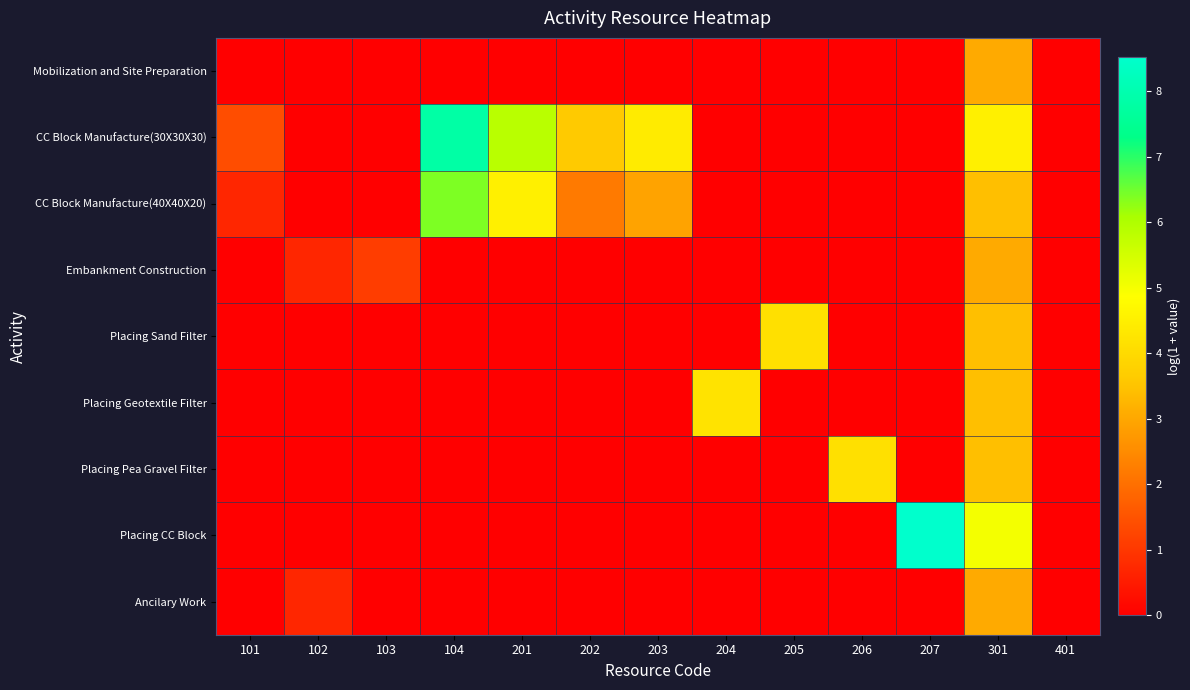

Reading left to right, transcribe all the data shown in this chart.

Mobilization and Site Preparation: 101=0.0	102=0.0	103=0.0	104=0.0	201=0.0	202=0.0	203=0.0	204=0.0	205=0.0	206=0.0	207=0.0	301=3.0	401=0.0
CC Block Manufacture(30X30X30): 101=1.4	102=0.0	103=0.0	104=7.8	201=5.9	202=3.6	203=4.4	204=0.0	205=0.0	206=0.0	207=0.0	301=4.5	401=0.0
CC Block Manufacture(40X40X20): 101=0.7	102=0.0	103=0.0	104=6.4	201=4.5	202=2.2	203=2.9	204=0.0	205=0.0	206=0.0	207=0.0	301=3.4	401=0.0
Embankment Construction: 101=0.0	102=0.7	103=1.1	104=0.0	201=0.0	202=0.0	203=0.0	204=0.0	205=0.0	206=0.0	207=0.0	301=3.0	401=0.0
Placing Sand Filter: 101=0.0	102=0.0	103=0.0	104=0.0	201=0.0	202=0.0	203=0.0	204=0.0	205=4.1	206=0.0	207=0.0	301=3.4	401=0.0
Placing Geotextile Filter: 101=0.0	102=0.0	103=0.0	104=0.0	201=0.0	202=0.0	203=0.0	204=4.2	205=0.0	206=0.0	207=0.0	301=3.4	401=0.0
Placing Pea Gravel Filter: 101=0.0	102=0.0	103=0.0	104=0.0	201=0.0	202=0.0	203=0.0	204=0.0	205=0.0	206=4.1	207=0.0	301=3.4	401=0.0
Placing CC Block: 101=0.0	102=0.0	103=0.0	104=0.0	201=0.0	202=0.0	203=0.0	204=0.0	205=0.0	206=0.0	207=8.5	301=5.0	401=0.0
Ancilary Work: 101=0.0	102=0.7	103=0.0	104=0.0	201=0.0	202=0.0	203=0.0	204=0.0	205=0.0	206=0.0	207=0.0	301=3.0	401=0.0